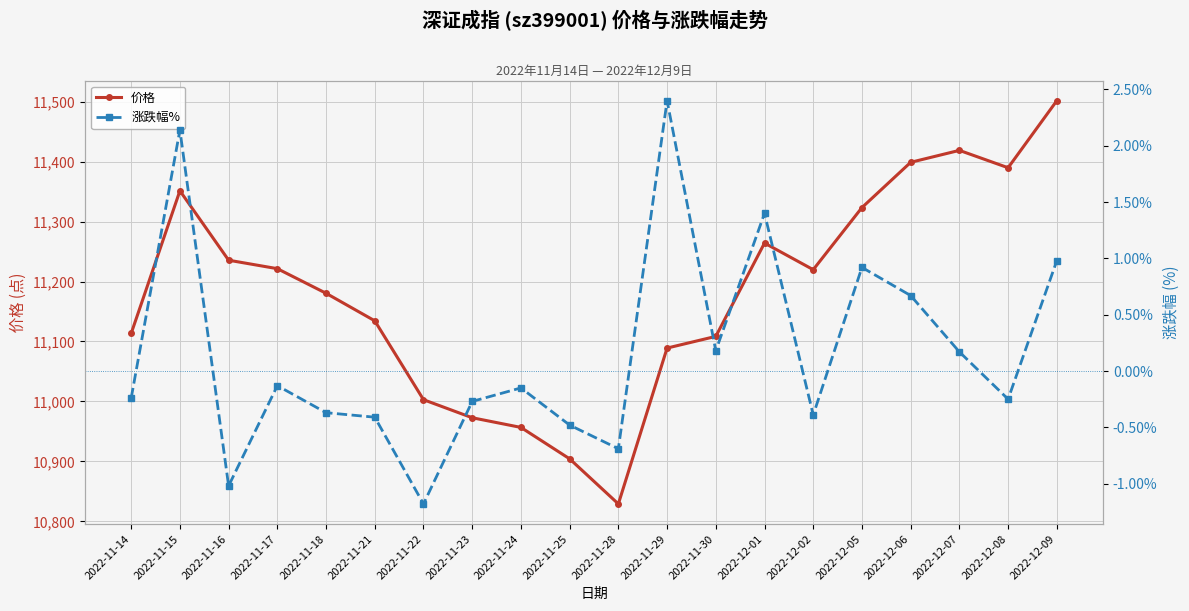

What is the difference between the maximum and minimum values in the 涨跌幅% series?

3.6